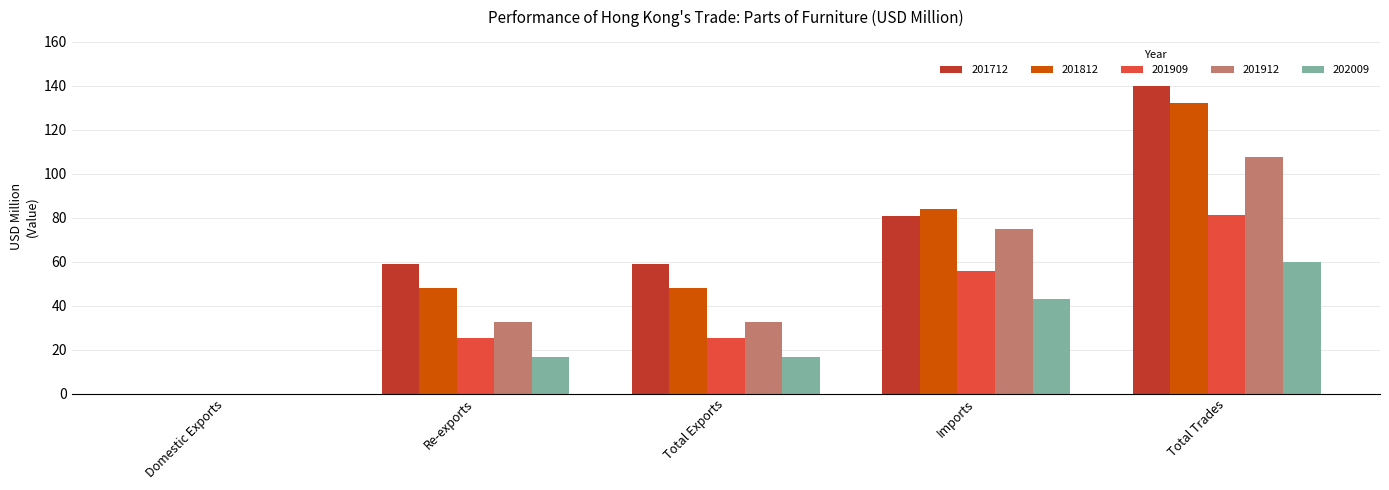

What is the greatest value displayed?

139.8